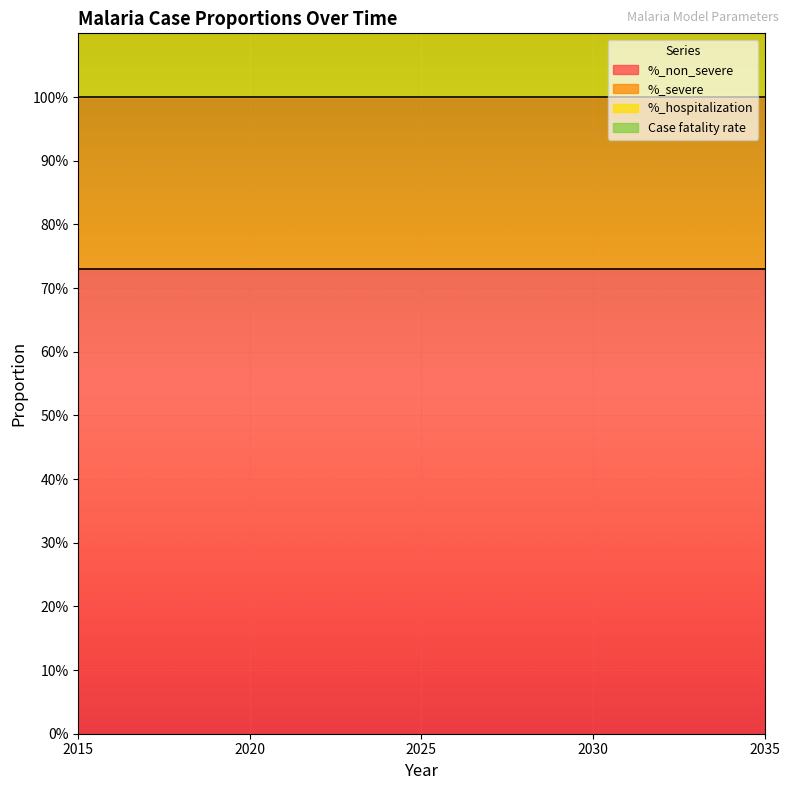

Reading left to right, list all the values displayed in this chart.

%_non_severe: 2015=0.7	2016=0.7	2017=0.7	2018=0.7	2019=0.7	2020=0.7	2021=0.7	2022=0.7	2023=0.7	2024=0.7	2025=0.7	2026=0.7	2027=0.7	2028=0.7	2029=0.7	2030=0.7	2031=0.7	2032=0.7	2033=0.7	2034=0.7	2035=0.7
%_severe: 2015=0.3	2016=0.3	2017=0.3	2018=0.3	2019=0.3	2020=0.3	2021=0.3	2022=0.3	2023=0.3	2024=0.3	2025=0.3	2026=0.3	2027=0.3	2028=0.3	2029=0.3	2030=0.3	2031=0.3	2032=0.3	2033=0.3	2034=0.3	2035=0.3
%_hospitalization: 2015=0.3	2016=0.3	2017=0.3	2018=0.3	2019=0.3	2020=0.3	2021=0.3	2022=0.3	2023=0.3	2024=0.3	2025=0.3	2026=0.3	2027=0.3	2028=0.3	2029=0.3	2030=0.3	2031=0.3	2032=0.3	2033=0.3	2034=0.3	2035=0.3
Case fatality rate: 2015=0.0	2016=0.0	2017=0.0	2018=0.0	2019=0.0	2020=0.0	2021=0.0	2022=0.0	2023=0.0	2024=0.0	2025=0.0	2026=0.0	2027=0.0	2028=0.0	2029=0.0	2030=0.0	2031=0.0	2032=0.0	2033=0.0	2034=0.0	2035=0.0